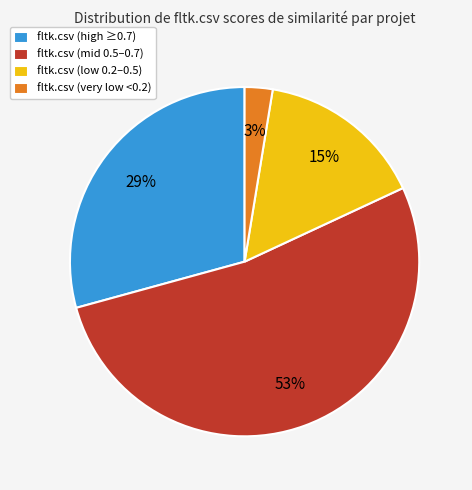

How many segments does this pie chart have?

4